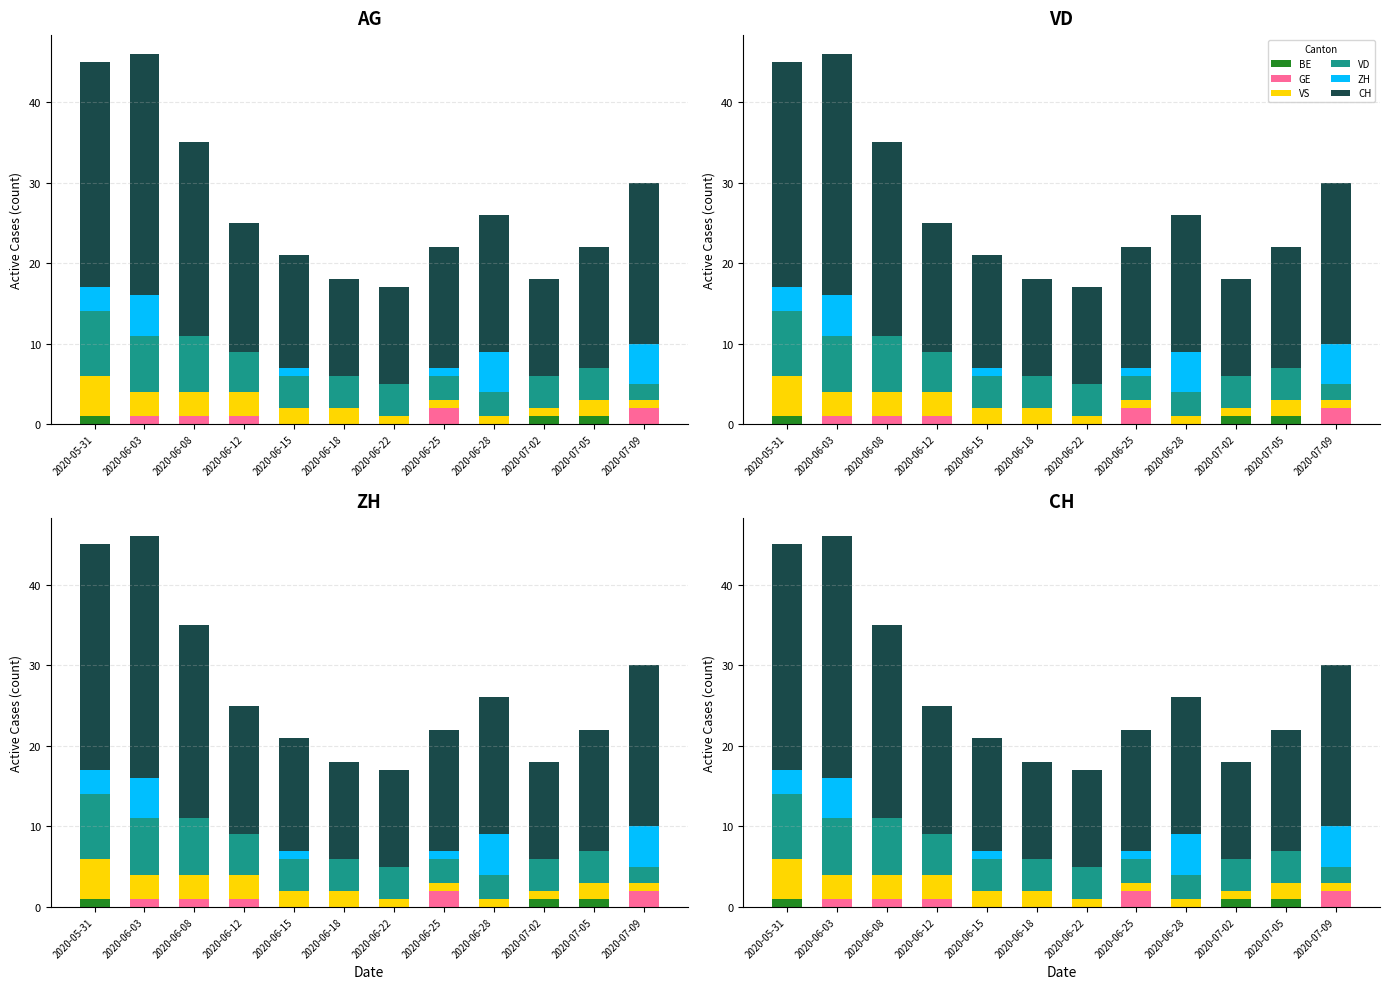

What is the label of the 9th bar from the right?

2020-06-12